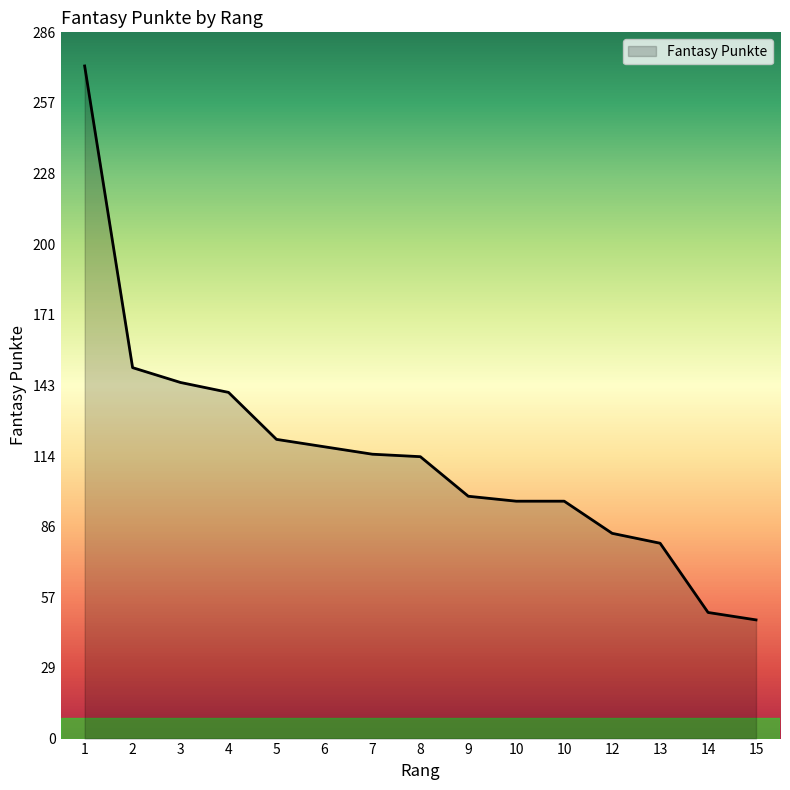

At which label does the data first exceed 114?

1